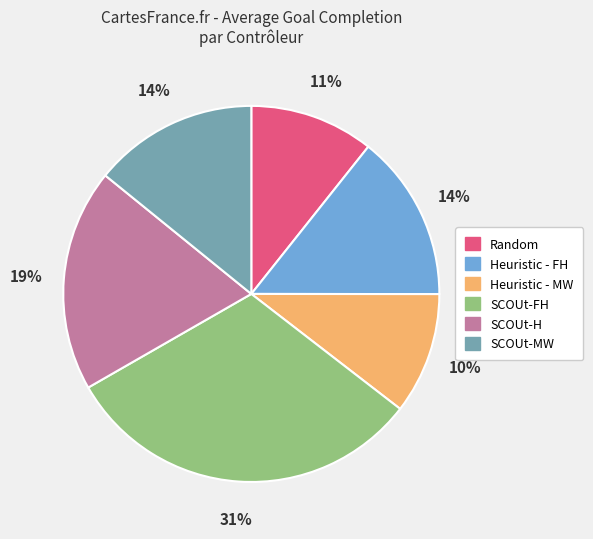

True or false: SCOUt-MW accounts for 7% of the total.

False